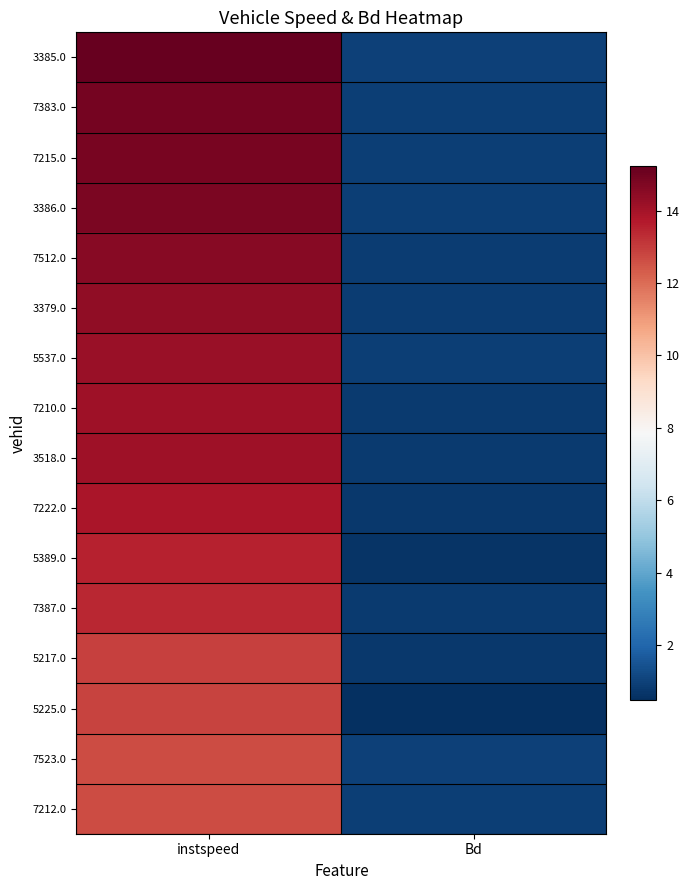

What is the difference between the highest and lowest values at instspeed?

2.6